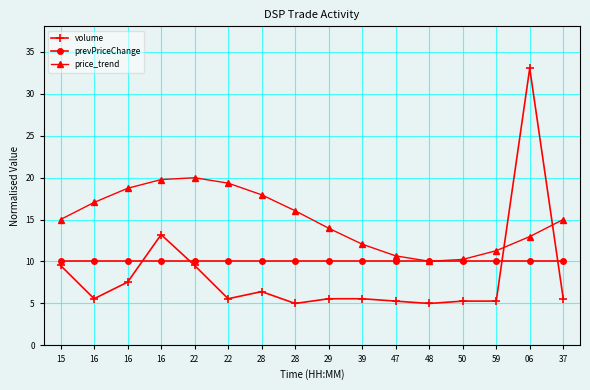

What is the difference between the highest and lowest values at 47?

5.4